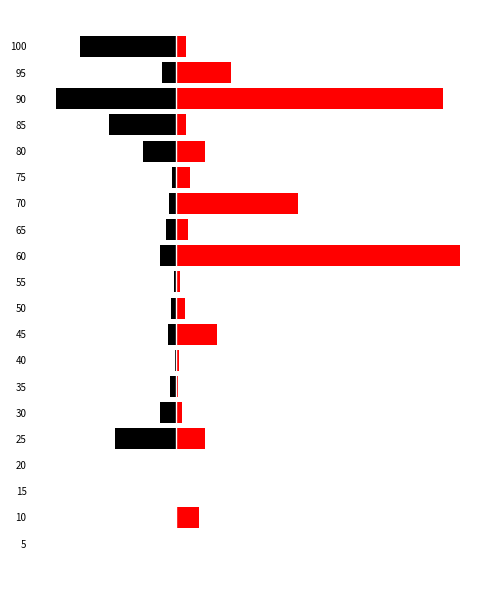

List the series in order of their peak value, highest first.

Put OI, Call OI